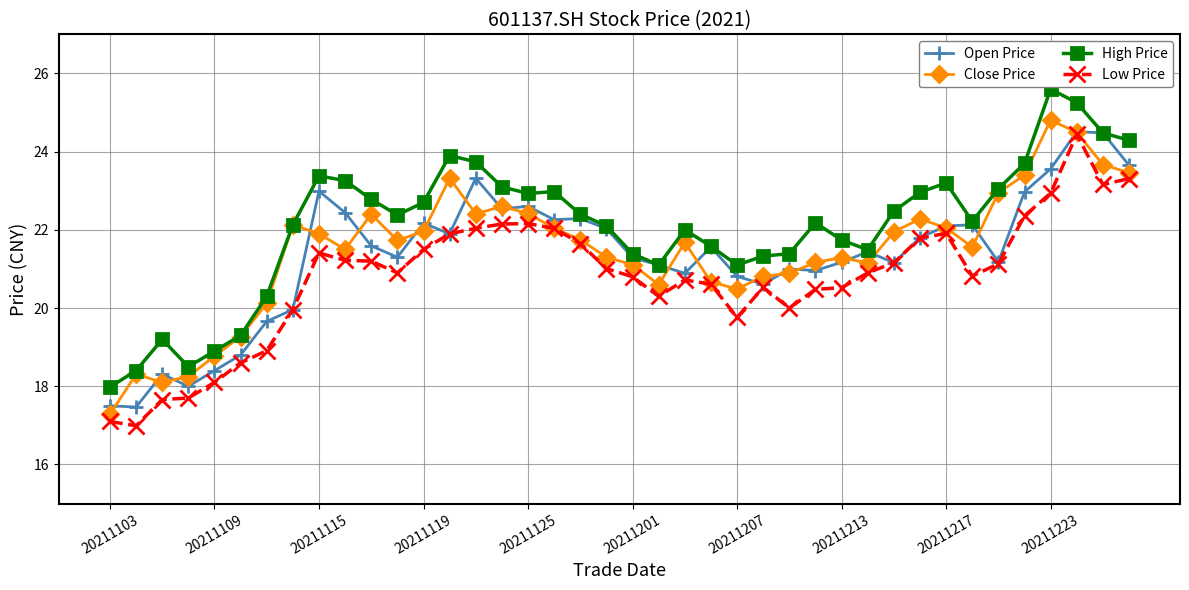

True or false: Close Price has more than 1 points higher than both neighbors.

True